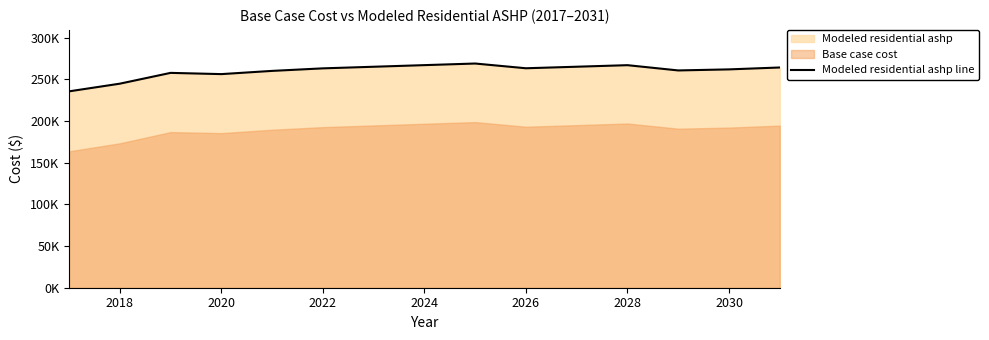

What position from the left is 2028?

12